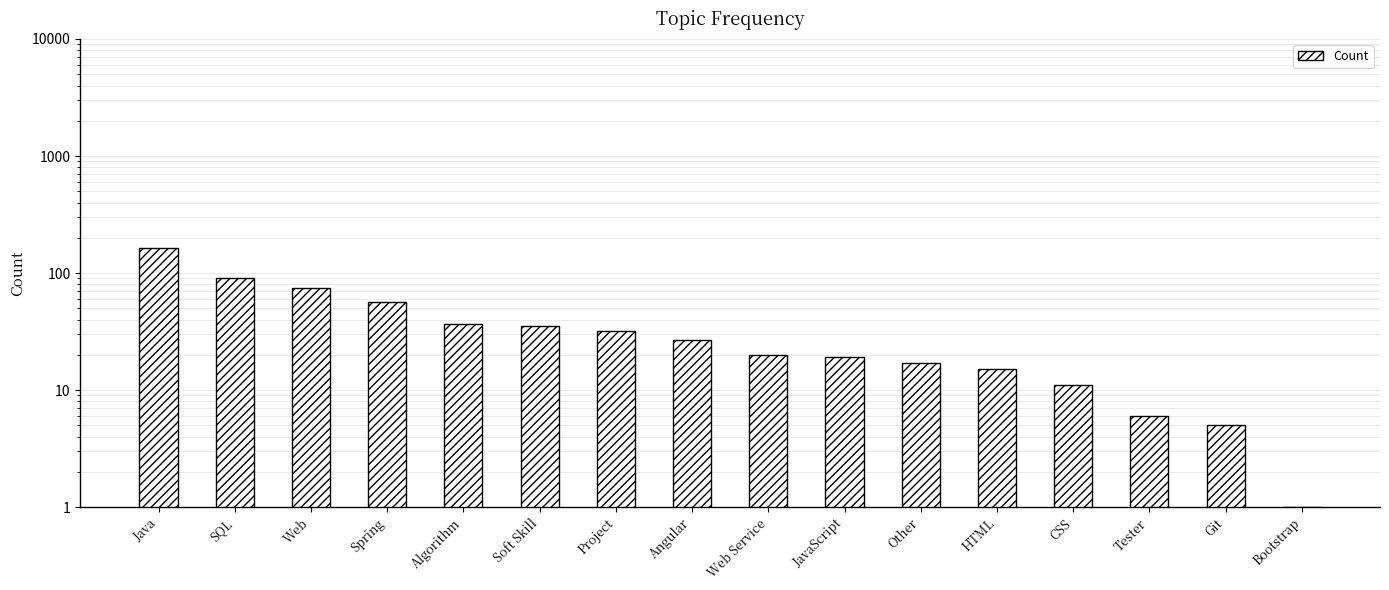

Where does the data first go above 27?

Java